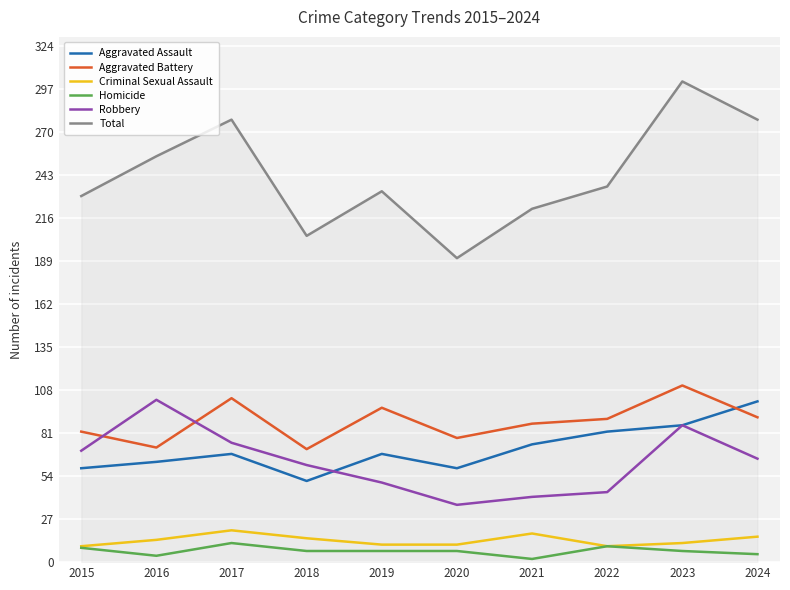

How many values in the Criminal Sexual Assault series are below 14?

5